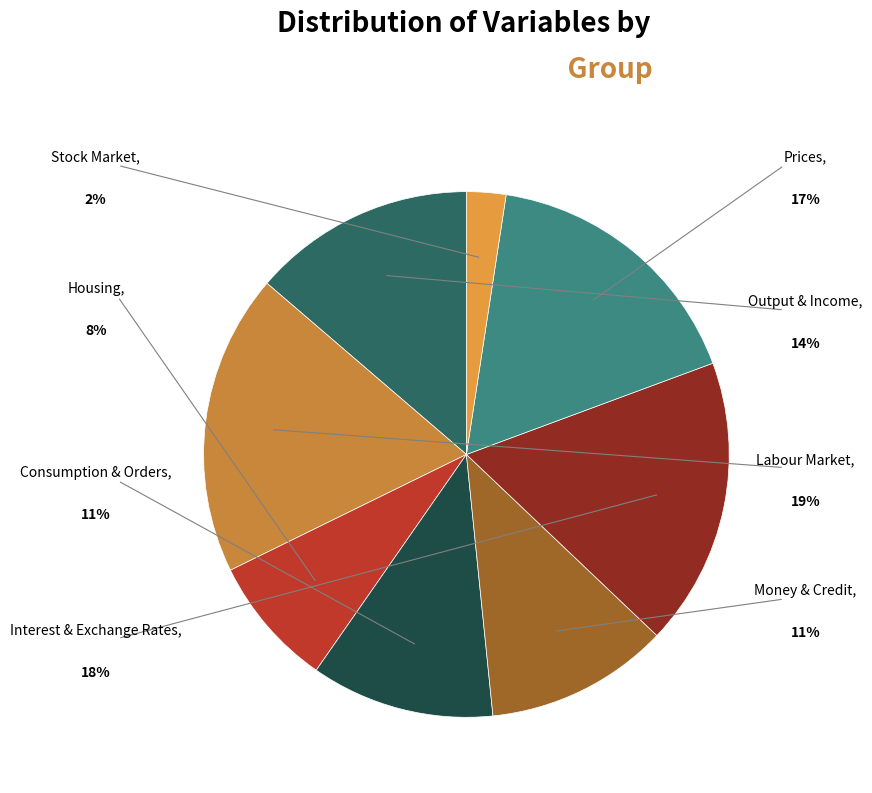

Is there a majority slice in this chart?

No